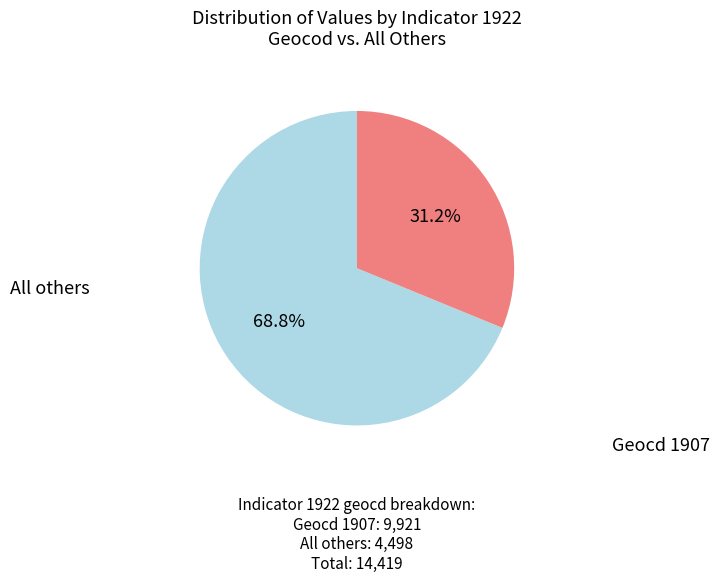

Is there a majority slice in this chart?

Yes